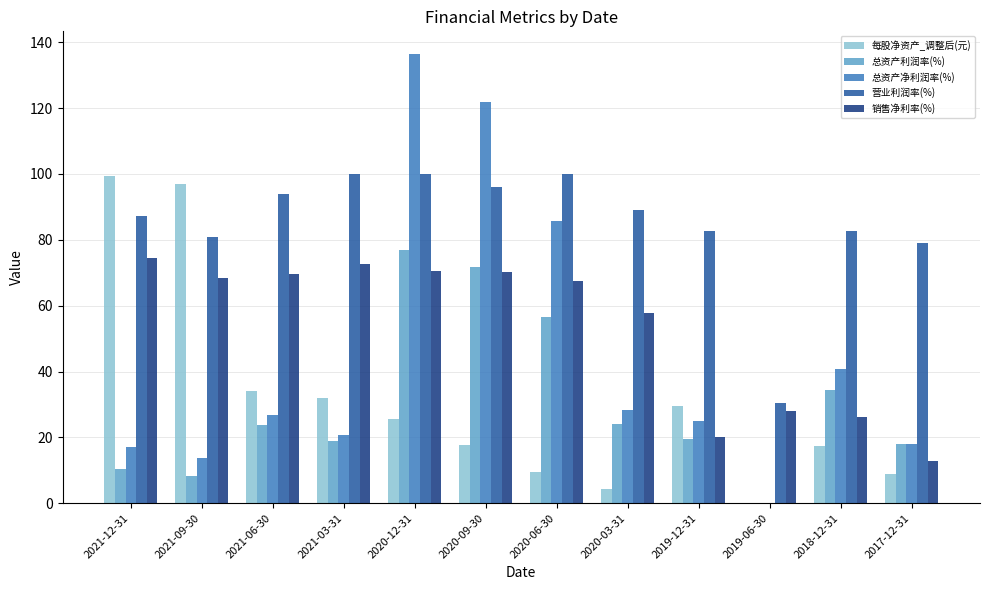

Between 2020-06-30 and 2017-12-31, which series saw the biggest shift?

总资产净利润率(%)